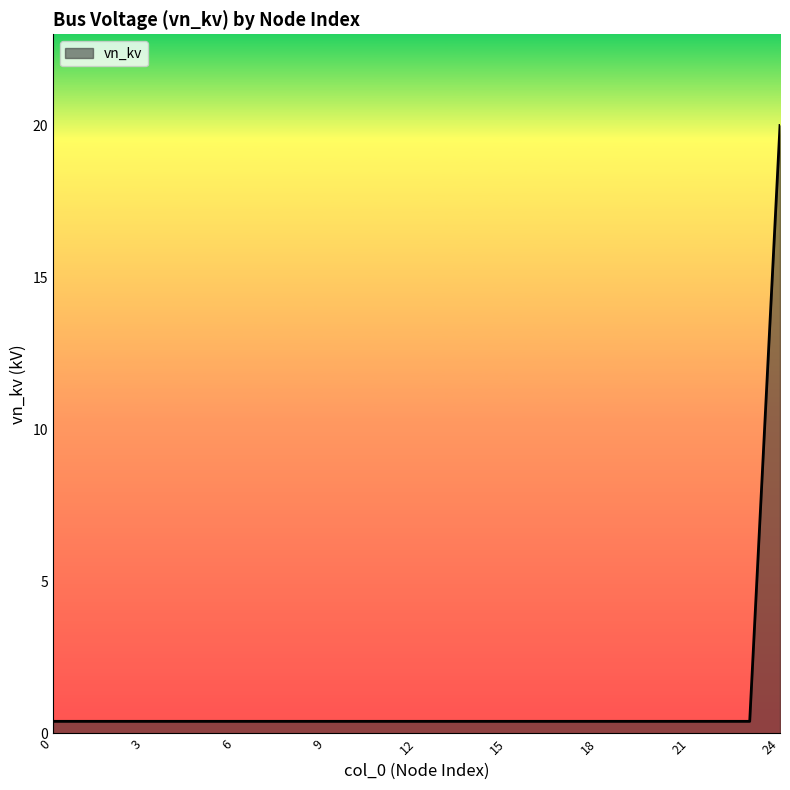

What is the difference between the maximum and minimum values?

19.6